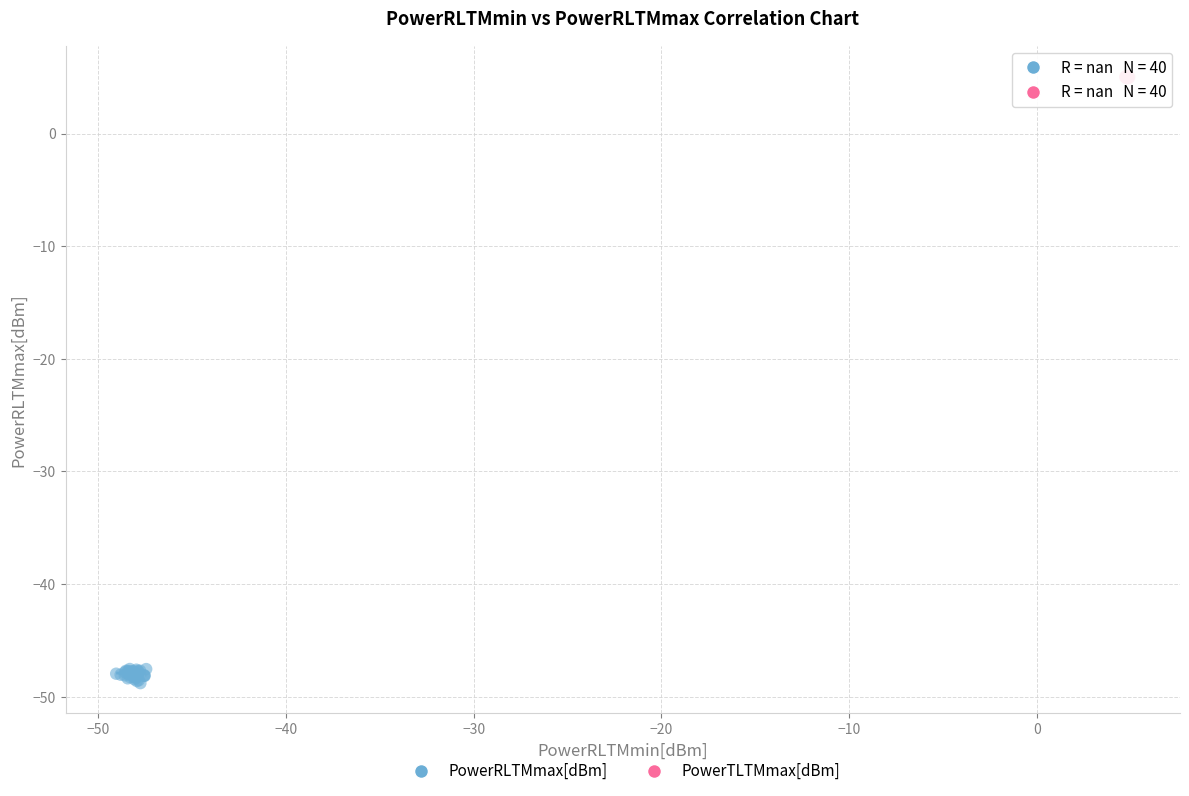

Which series has the largest Y range (max minus min)?

PowerRLTMmax[dBm]